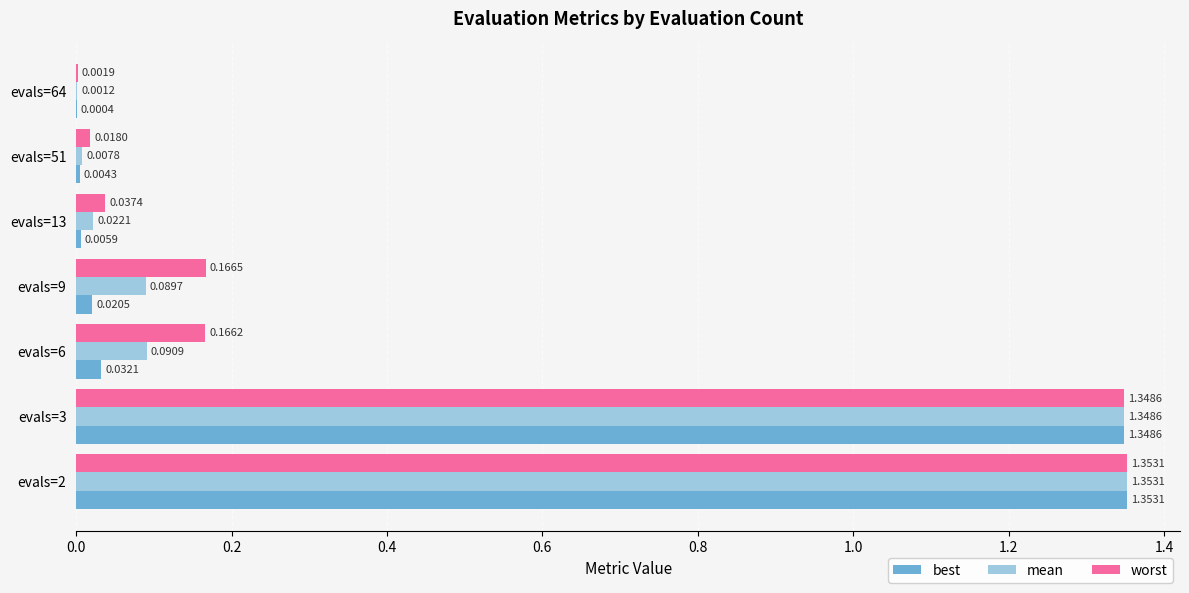

At which category is the sum across all series the highest?

evals=2